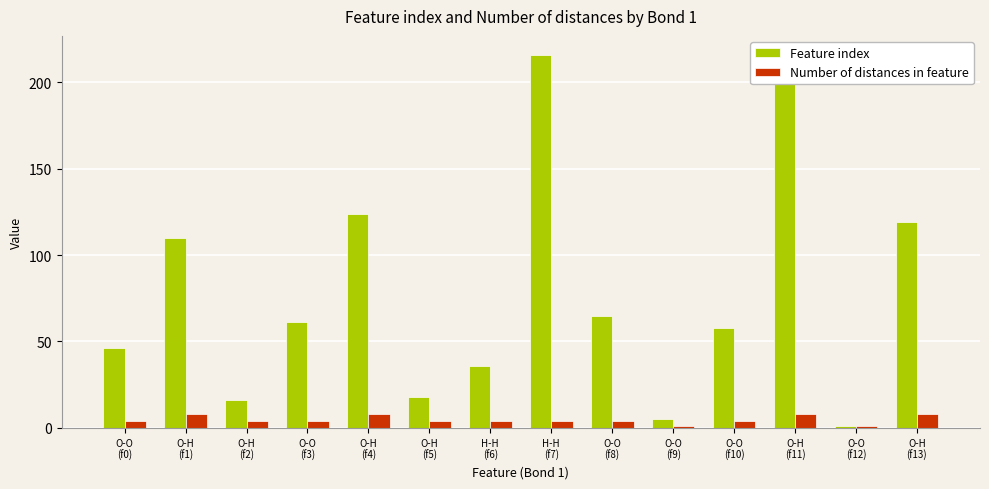

Which series changed the most between O-O
(f0) and O-H
(f2)?

Feature index